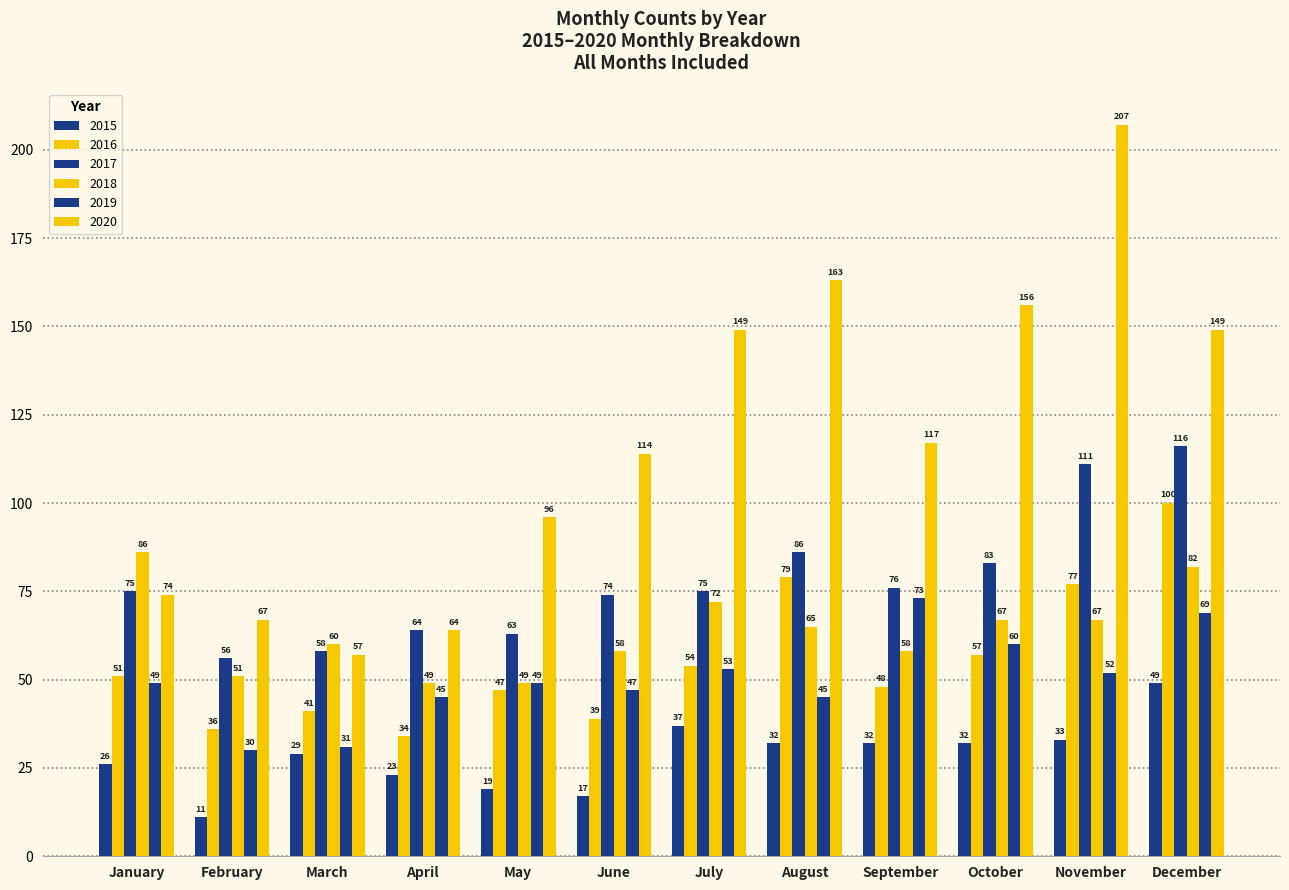

What is the highest value of the 2018 series?

86